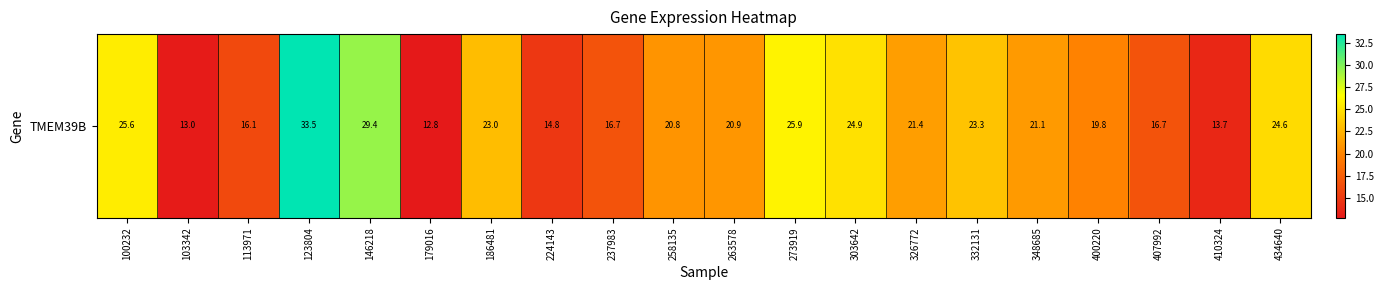

Is it true that the value at 103342 is 13.0?

True